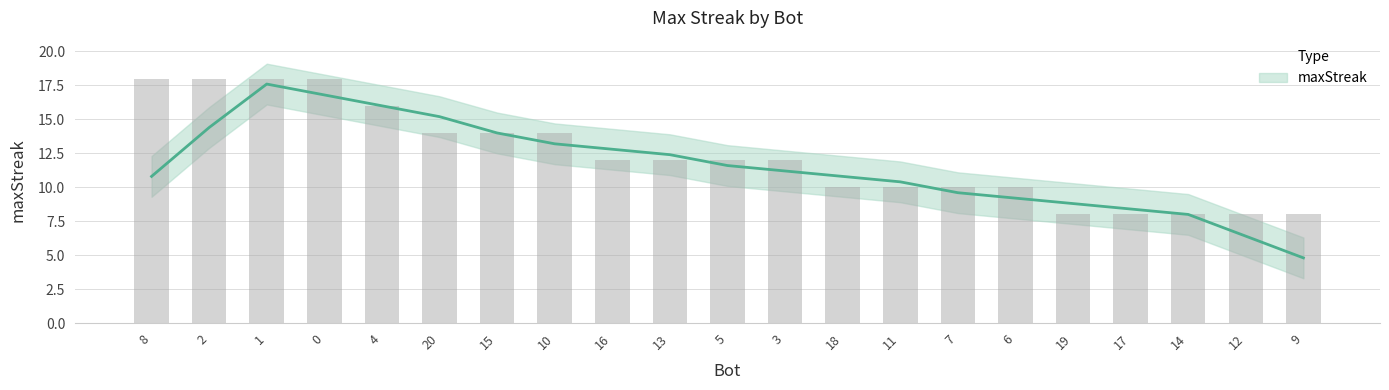

What is the average value?

12